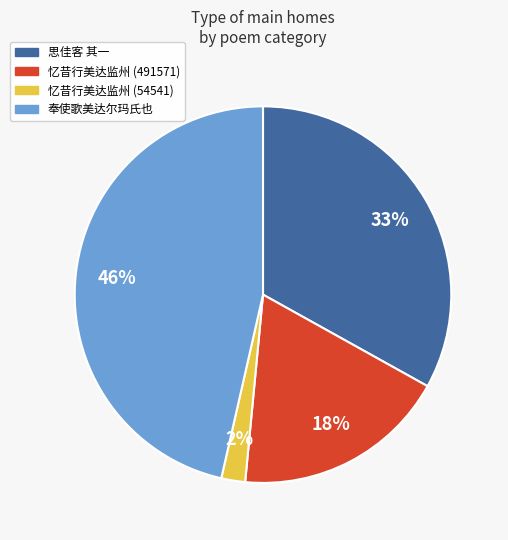

To the nearest percent, what is the average slice percentage?

25%